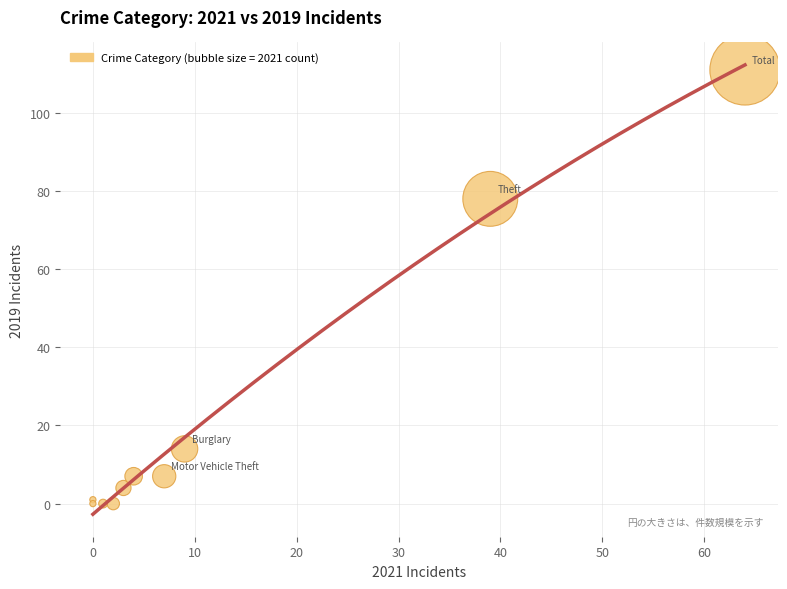

What Y value in the scatter plot is closest to 55?

78